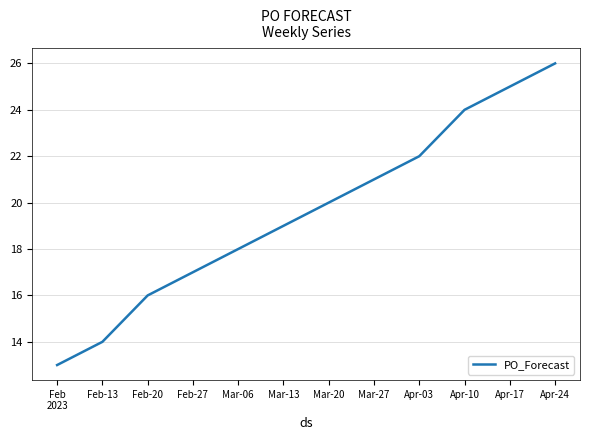

Rank the categories by value from lowest to highest.

Feb
2023, Feb-13, Feb-20, Feb-27, Mar-06, Mar-13, Mar-20, Mar-27, Apr-03, Apr-10, Apr-17, Apr-24